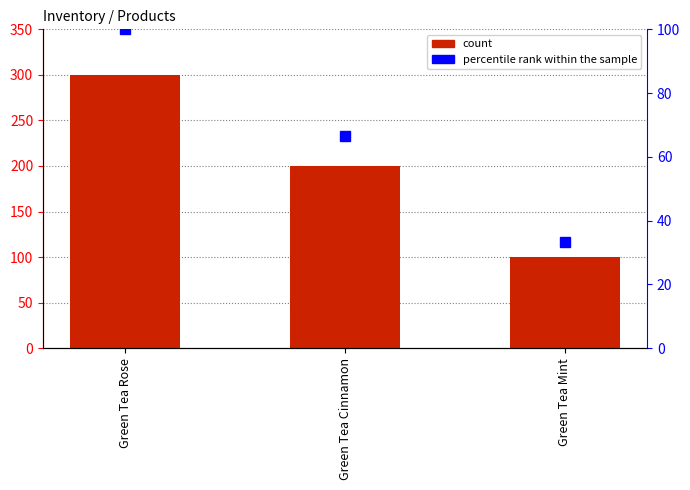

Which series has the widest spread of values?

aib_inventorytotal